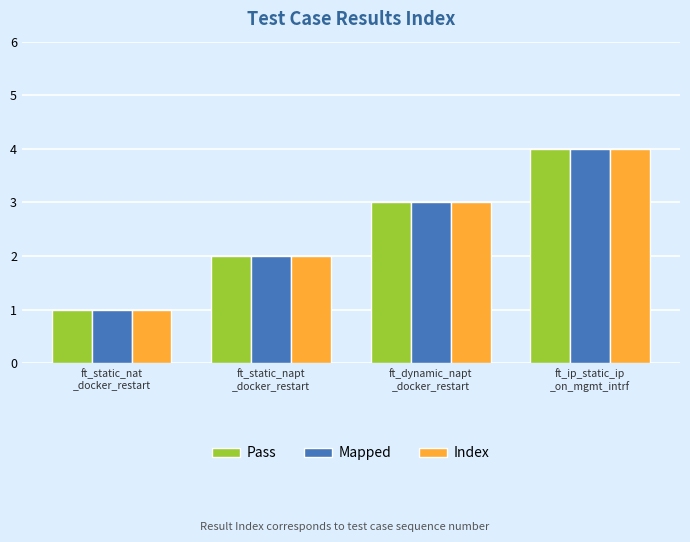

At which label is Mapped closest to 2?

ft_static_napt
_docker_restart